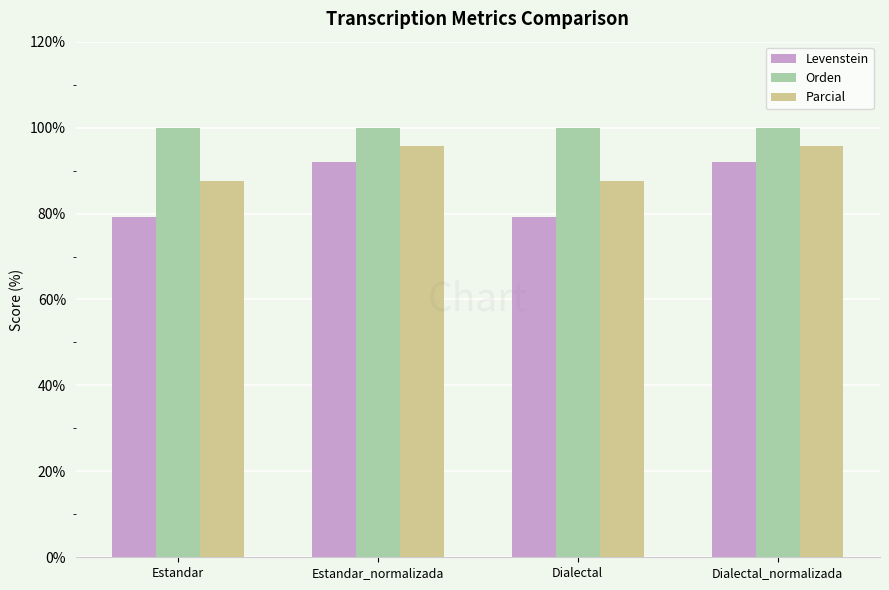

Which series has the largest total across all categories?

Orden